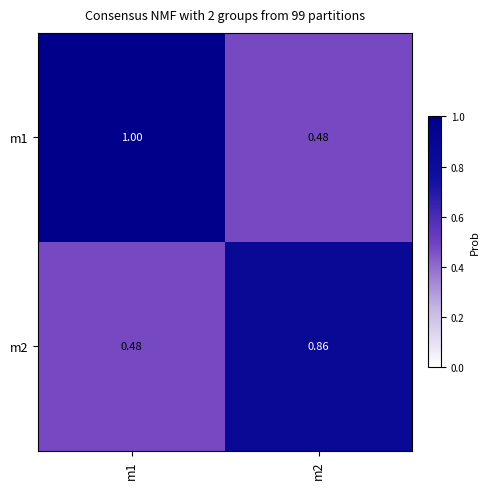

Is the value of m2 at m2 greater than the value of m1 at m2?

Yes